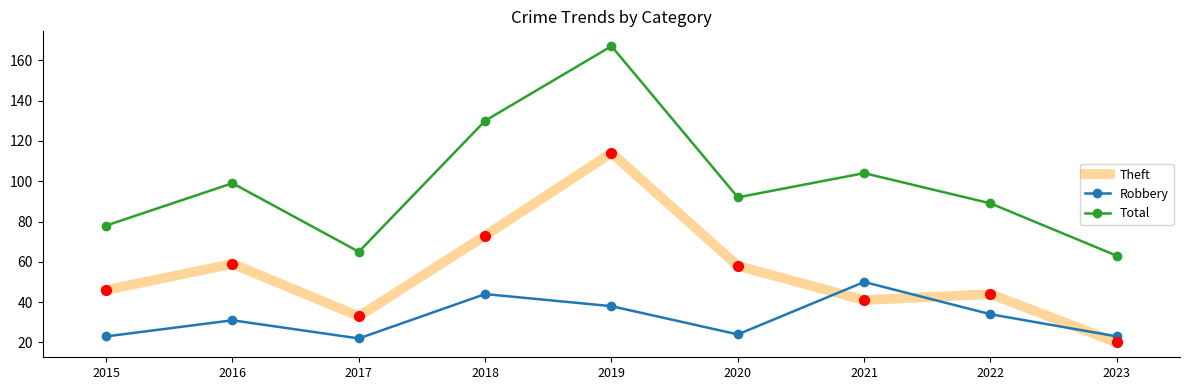

At which category is the sum across all series the highest?

2019